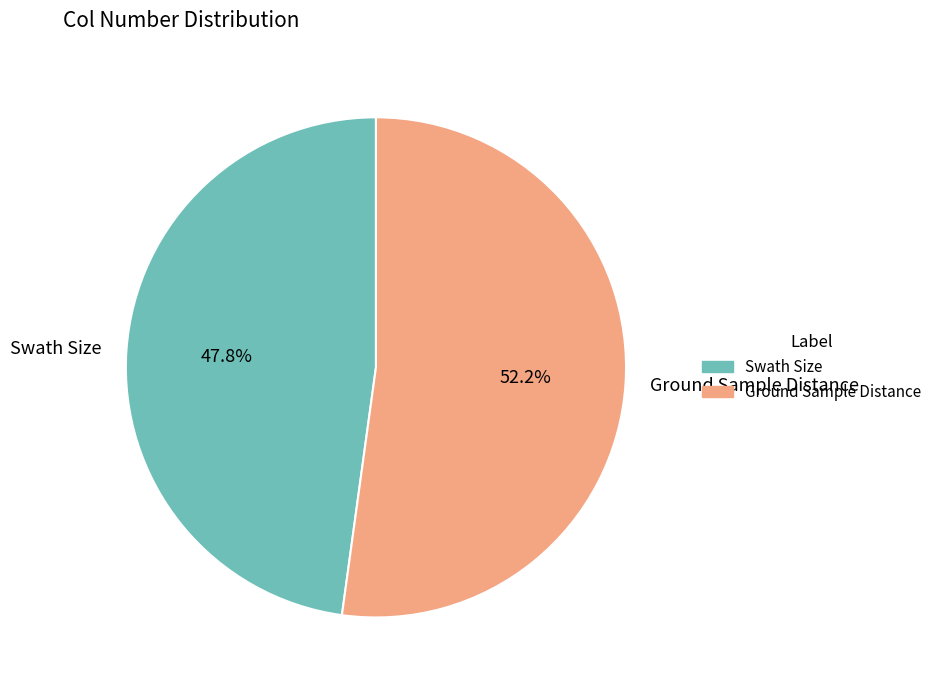

To the nearest percent, what is the difference between the Ground Sample Distance and Swath Size slice percentages?

4%